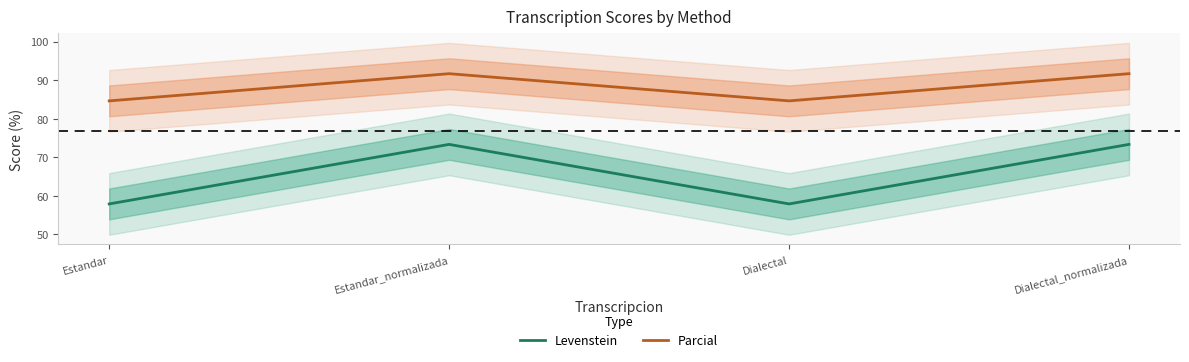

At Estandar, list the series in order from largest to smallest.

Parcial, Levenstein